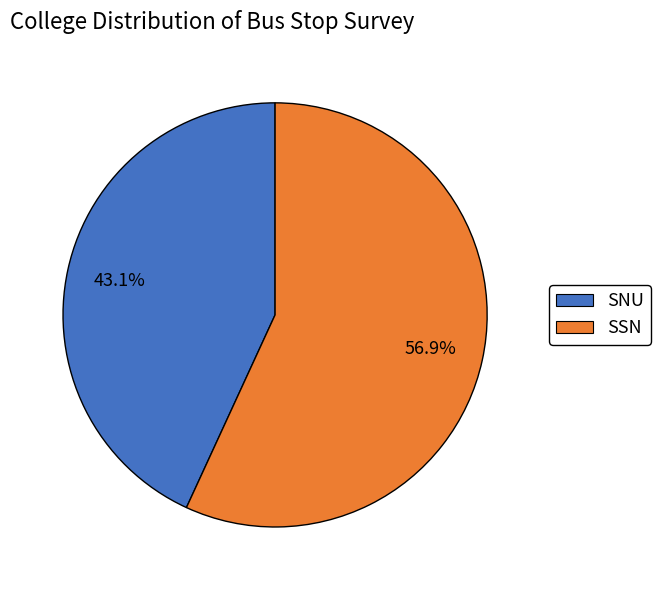

To the nearest percent, what is the difference between the largest and smallest slice percentages?

14%